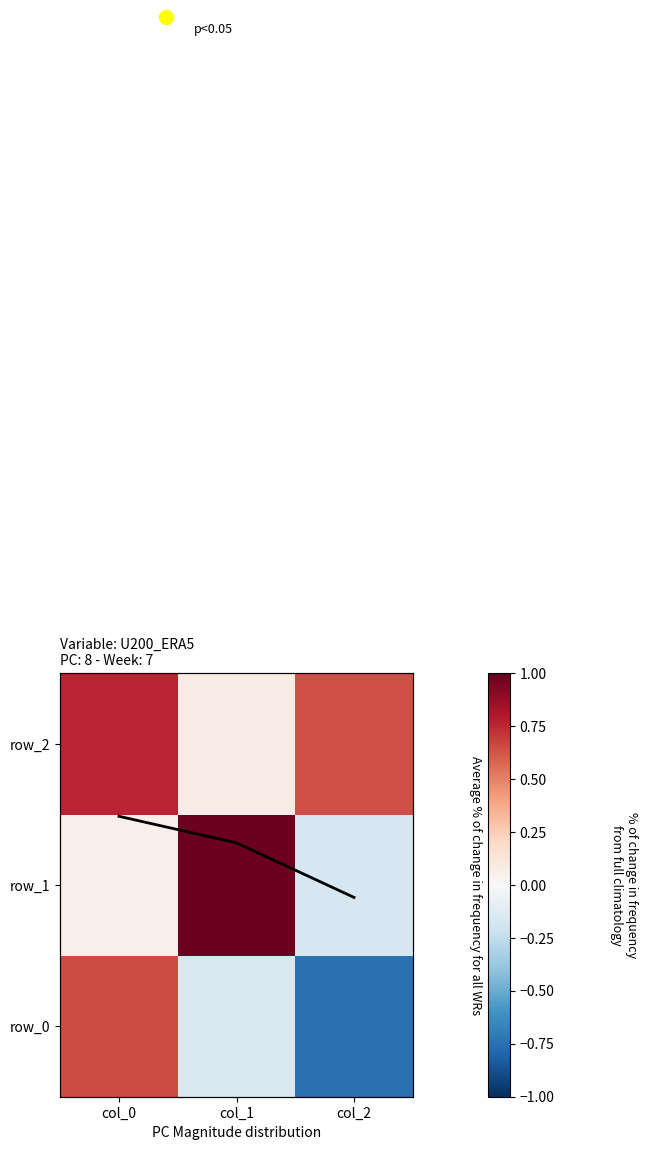

Reading left to right, transcribe all the data shown in this chart.

mean trend: col_0=1.5	col_1=1.3	col_2=0.9
row_0: col_0=0.7	col_1=-0.2	col_2=-0.7
row_1: col_0=0.1	col_1=1.0	col_2=-0.2
row_2: col_0=0.8	col_1=0.1	col_2=0.6